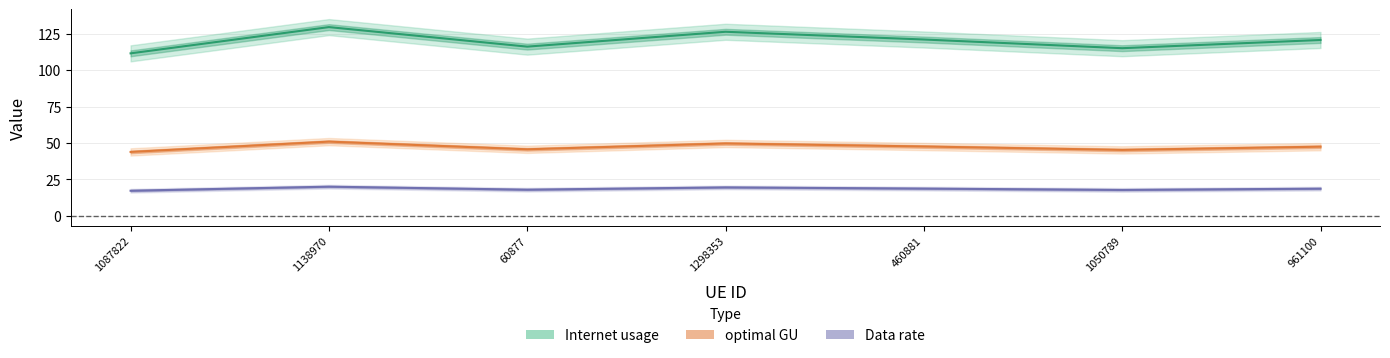

Reading left to right, transcribe all the data shown in this chart.

Internet usage: 1087822=111.5	1138970=129.5	60877=116.1	1298353=126.3	460881=121.0	1050789=115.0	961100=120.6
Data rate: 1087822=43.8	1138970=50.9	60877=45.7	1298353=49.7	460881=47.6	1050789=45.2	961100=47.5
optimal GU: 1087822=17.2	1138970=20.0	60877=18.0	1298353=19.5	460881=18.7	1050789=17.8	961100=18.7